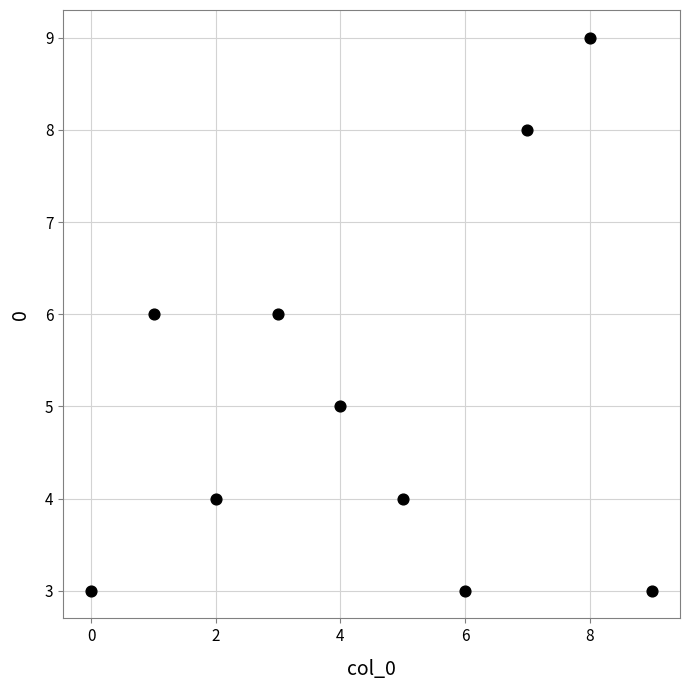

What is the range of Y values (max minus min)?

6